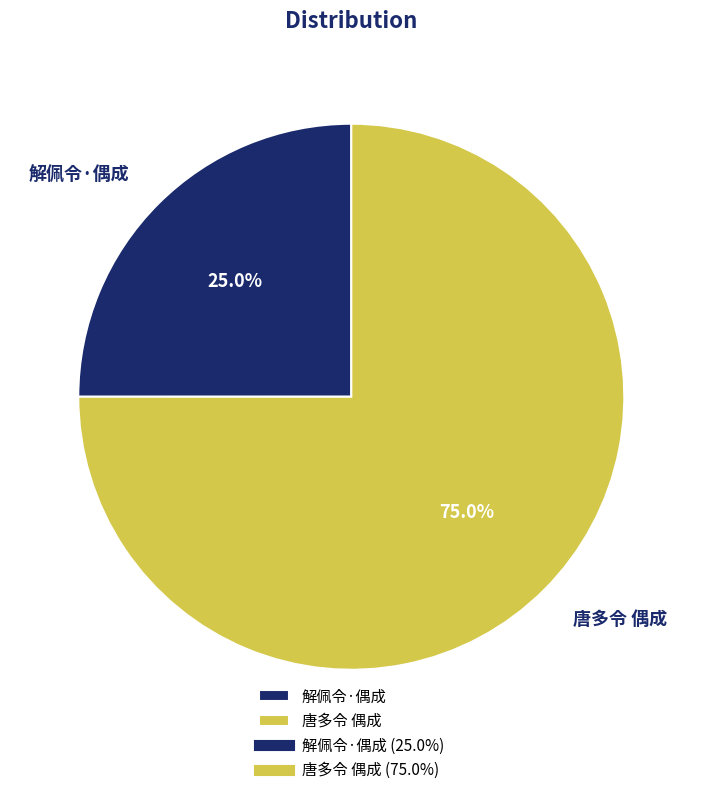

To the nearest percent, what is the combined percentage of 解佩令·偶成 and 唐多令 偶成?

100%